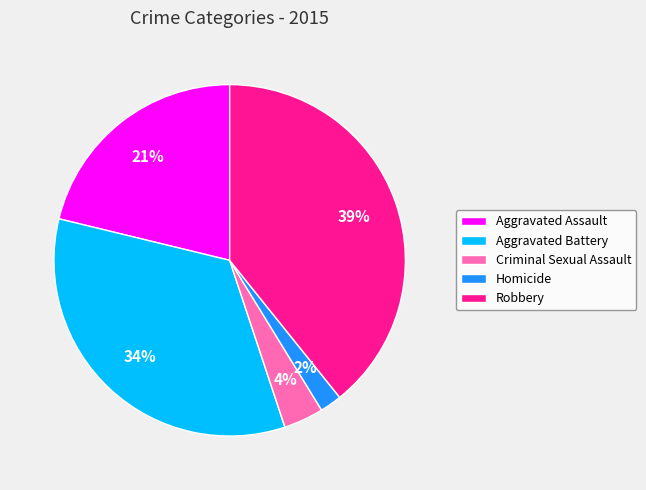

Is there a majority slice in this chart?

No